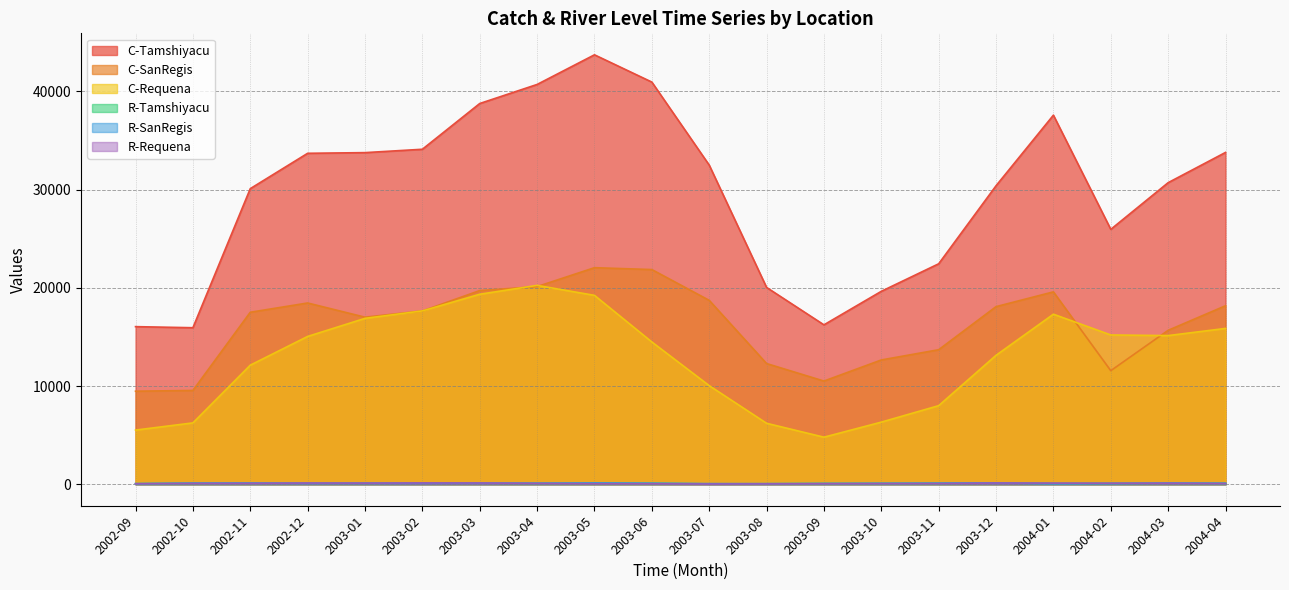

Where does the C-Requena series first go above 15053?

2002-12